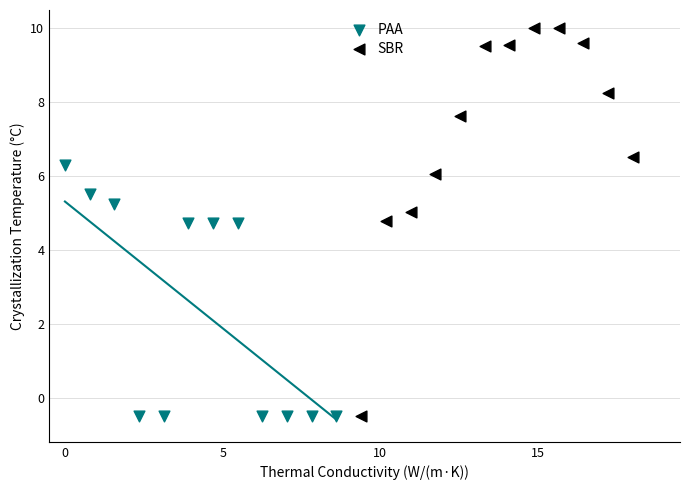

Which series reaches the maximum Y coordinate?

SBR